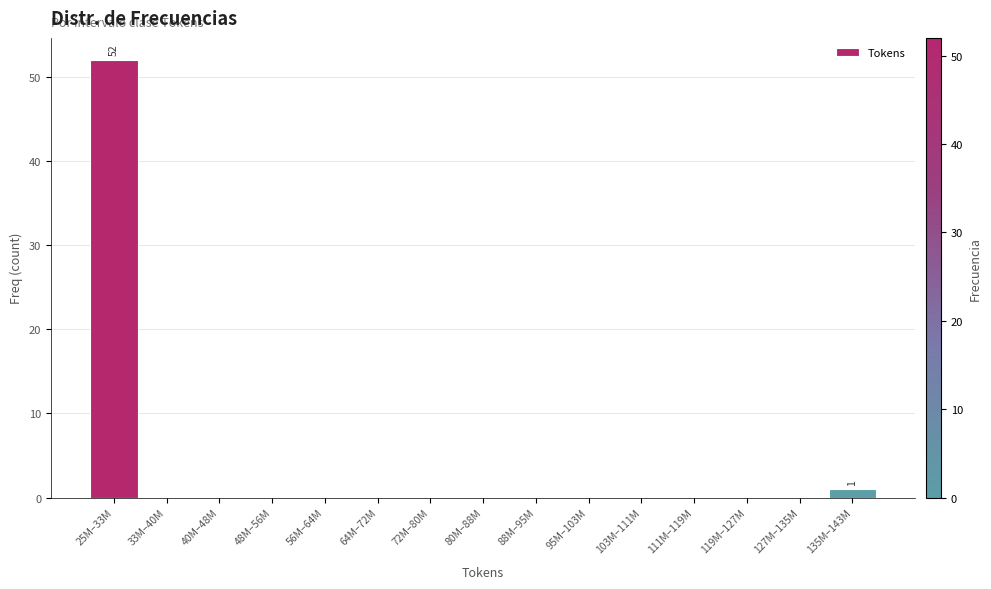

Reading left to right, what are all the values shown in this chart?

25M–33M=52	33M–40M=0	40M–48M=0	48M–56M=0	56M–64M=0	64M–72M=0	72M–80M=0	80M–88M=0	88M–95M=0	95M–103M=0	103M–111M=0	111M–119M=0	119M–127M=0	127M–135M=0	135M–143M=1